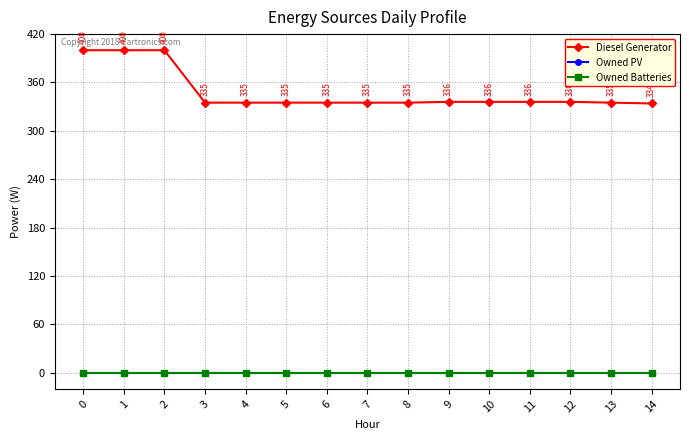

What is the difference between the Diesel Generator values at 10 and 5?

1.0